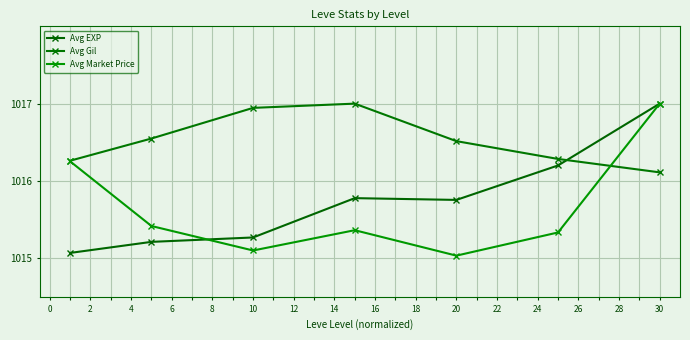

What is the smallest value displayed?

1015.0